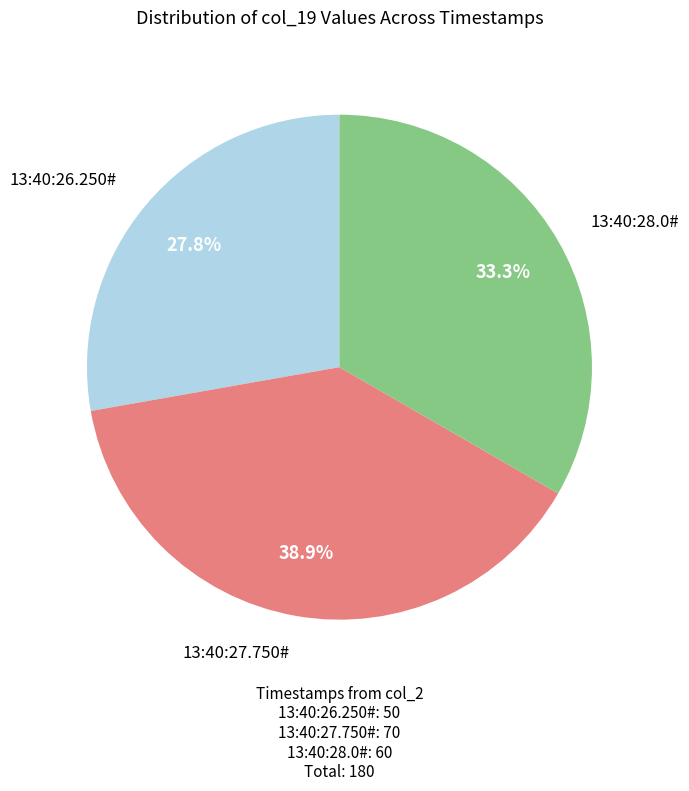

What is the total percentage of 13:40:27.750# and 13:40:26.250#?

66.7%